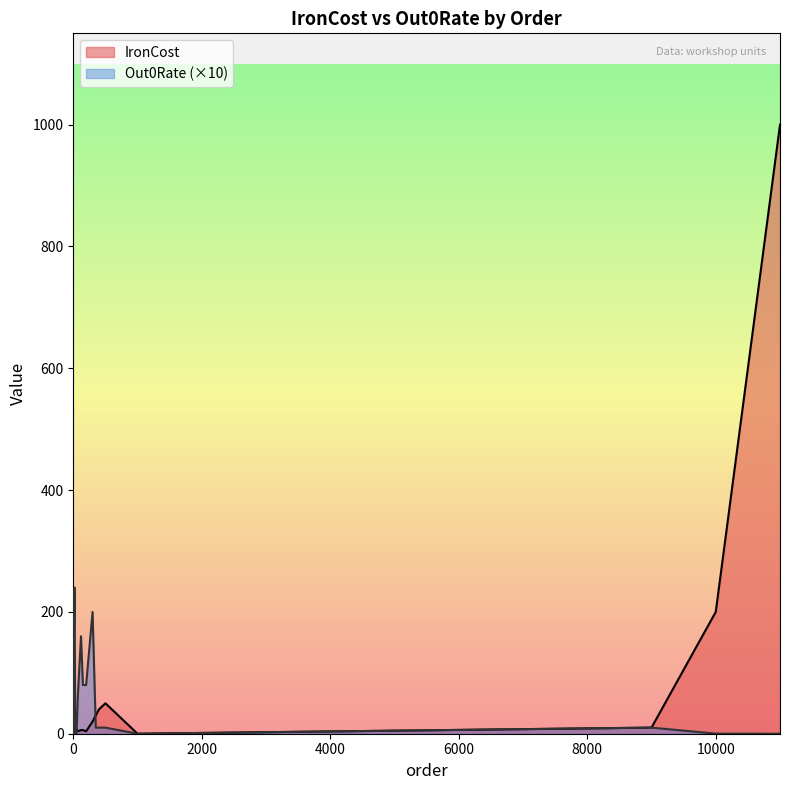

What is the total value across all series at 300?

220.0